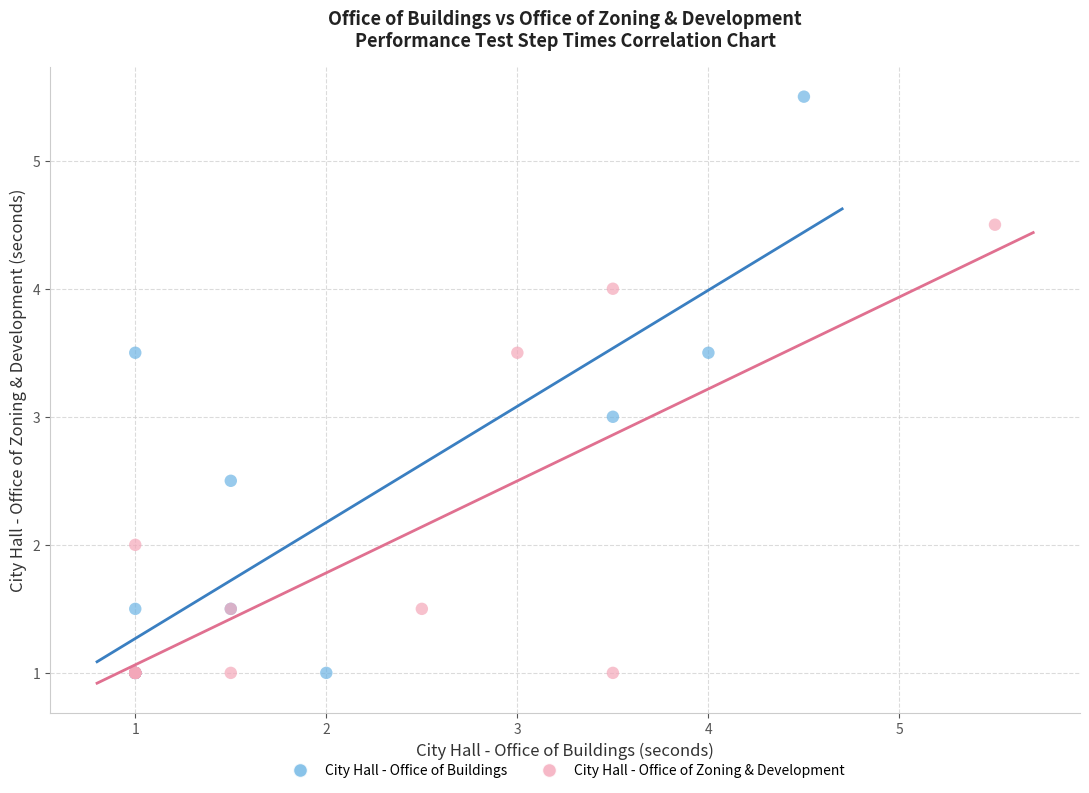

Which series contains the highest Y value?

City Hall - Office of Buildings